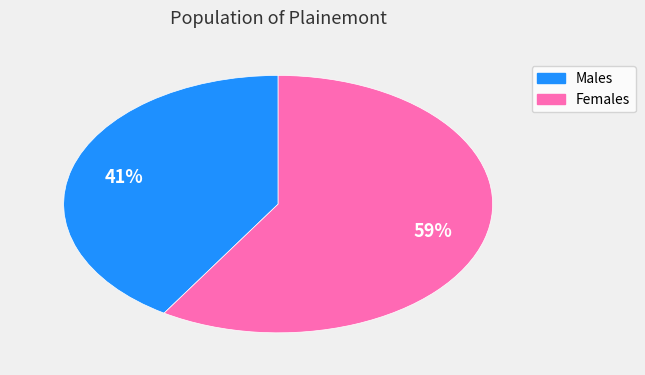

To the nearest percent, what is the difference between the largest and smallest slice percentages?

18%